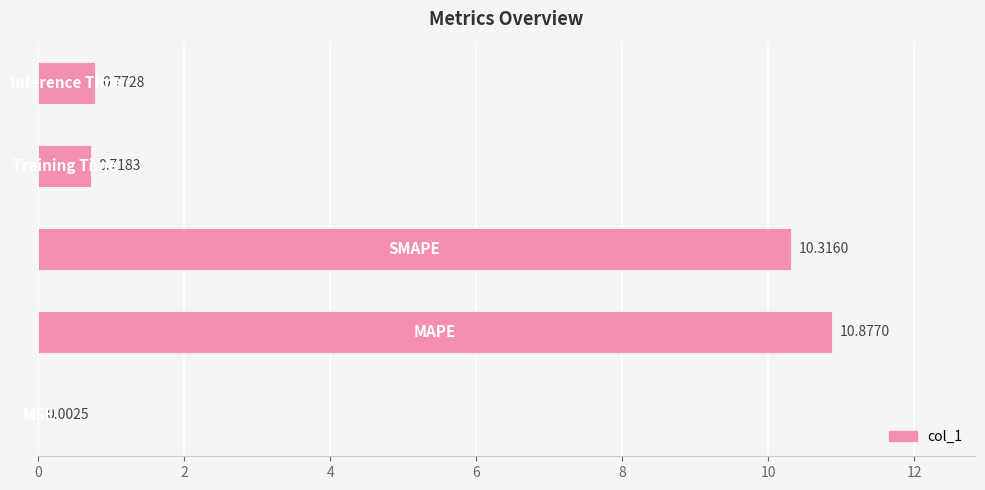

What is the sum of all values?

22.7